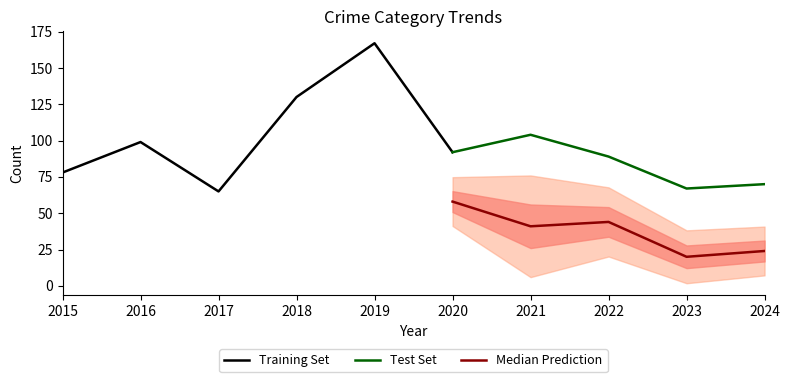

Is it true that Total equals 89 at 2022?

True